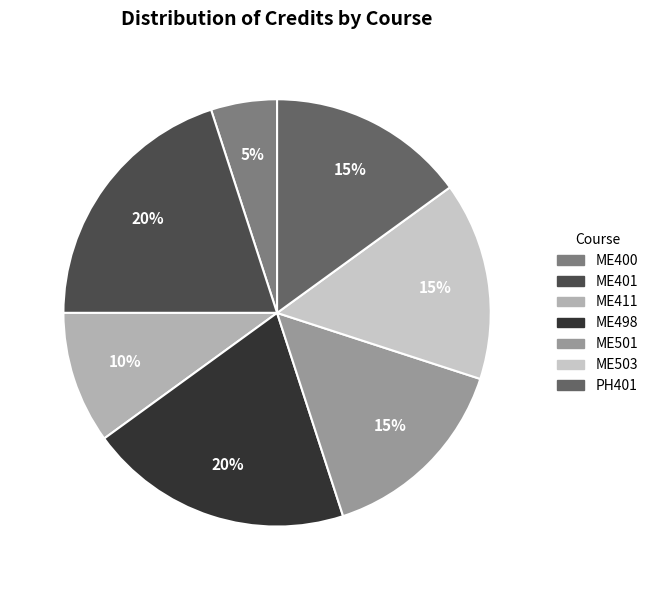

Does PH401 account for over 50% of the chart?

No